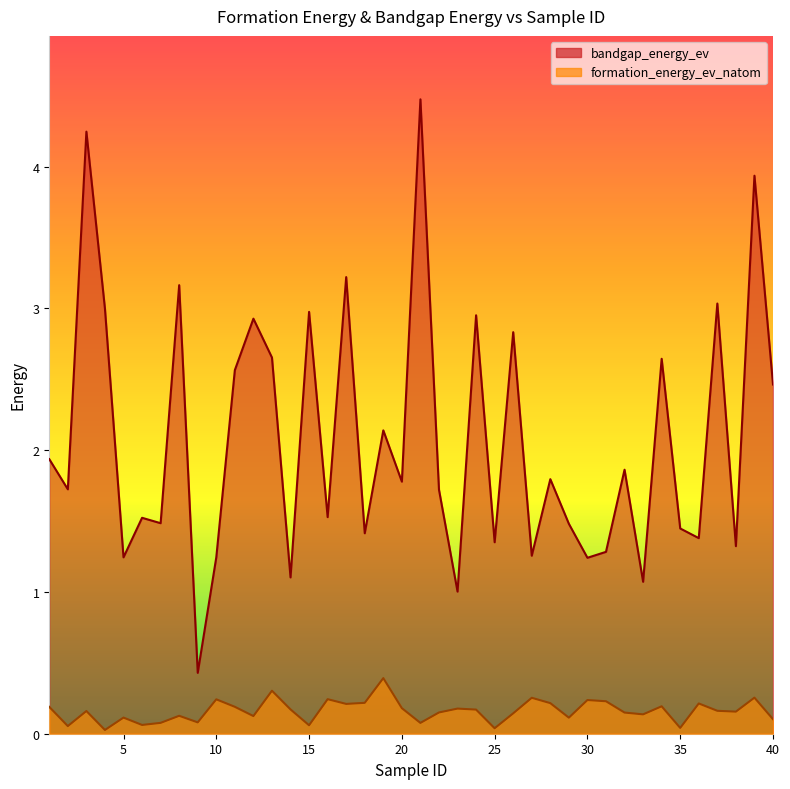

Between 29 and 31, which is larger?

29